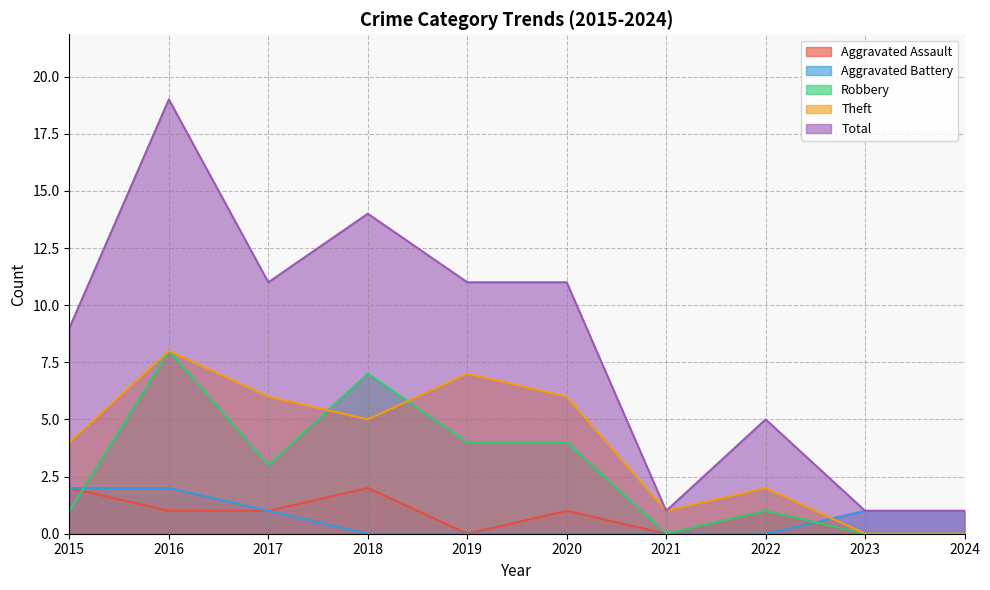

What is the sum of all Robbery values?

28